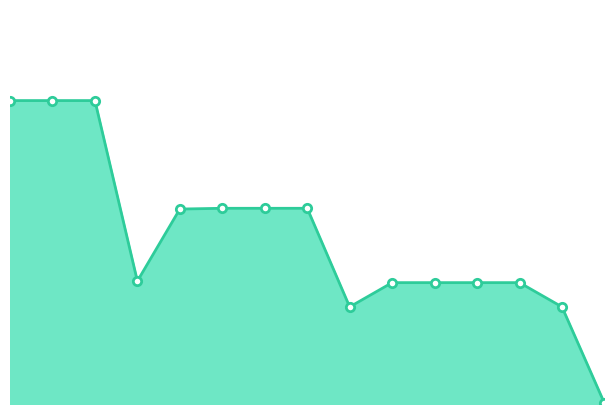

Is this an area chart (filled region under the line)?

Yes